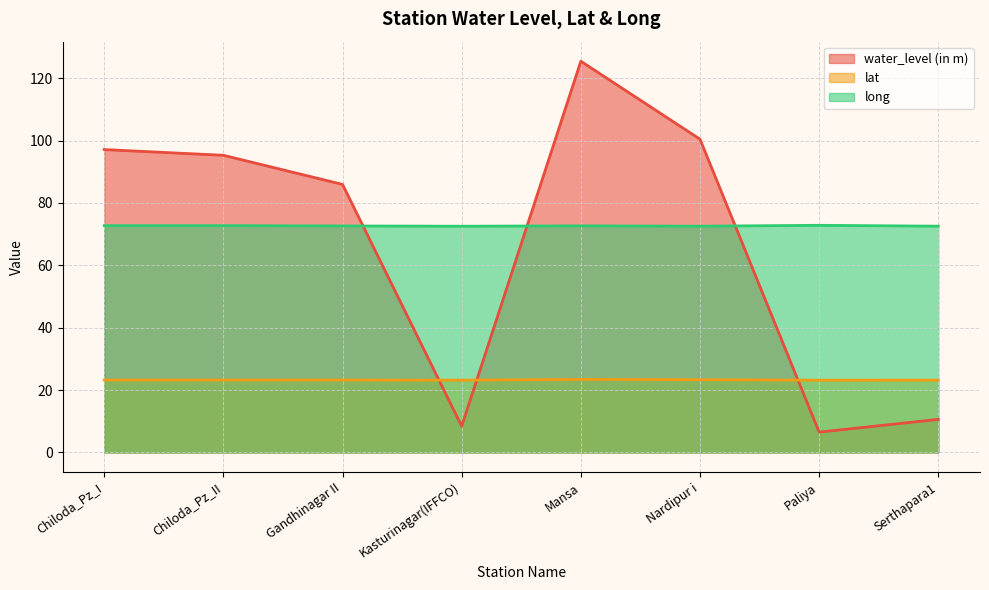

Which series has the largest total across all categories?

long